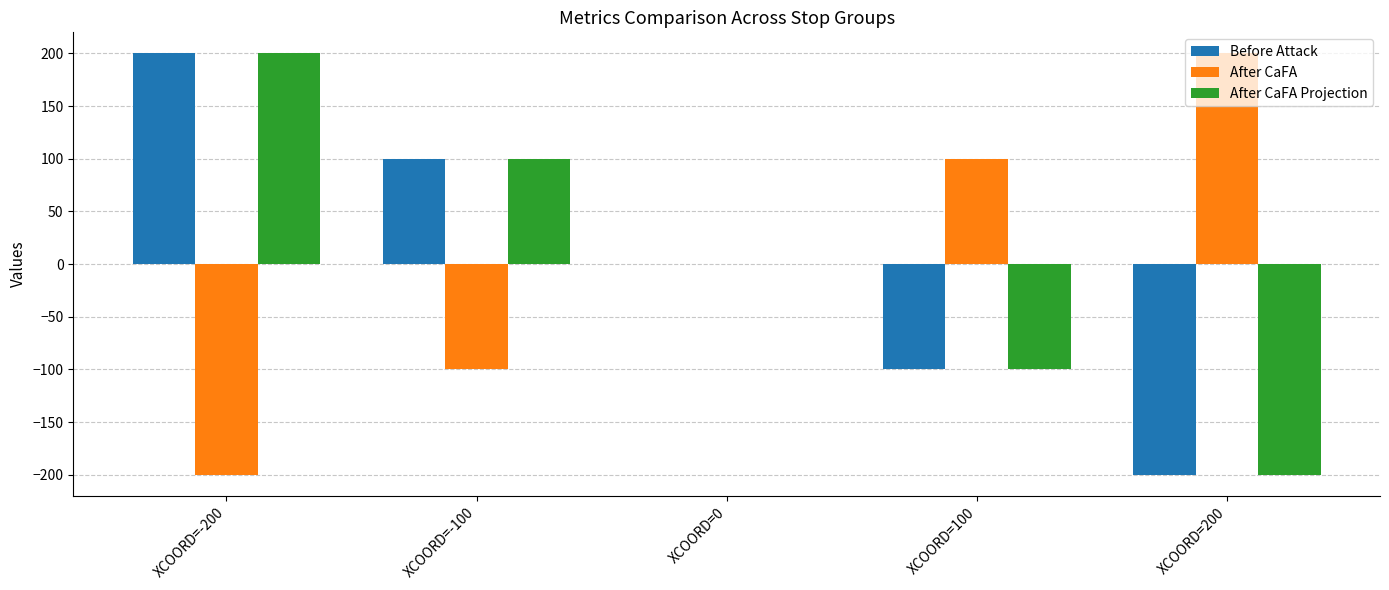

At which category is the sum across all series the highest?

XCOORD=-200